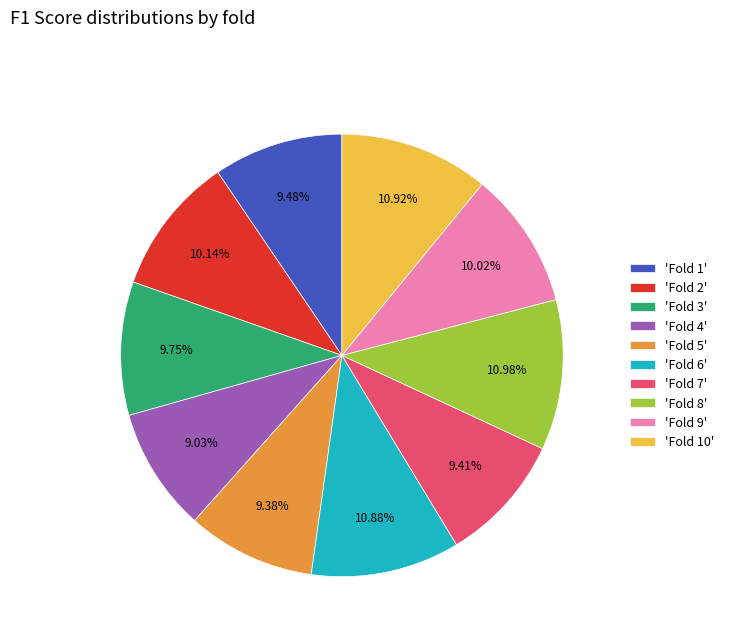

Does any single category account for the majority?

No